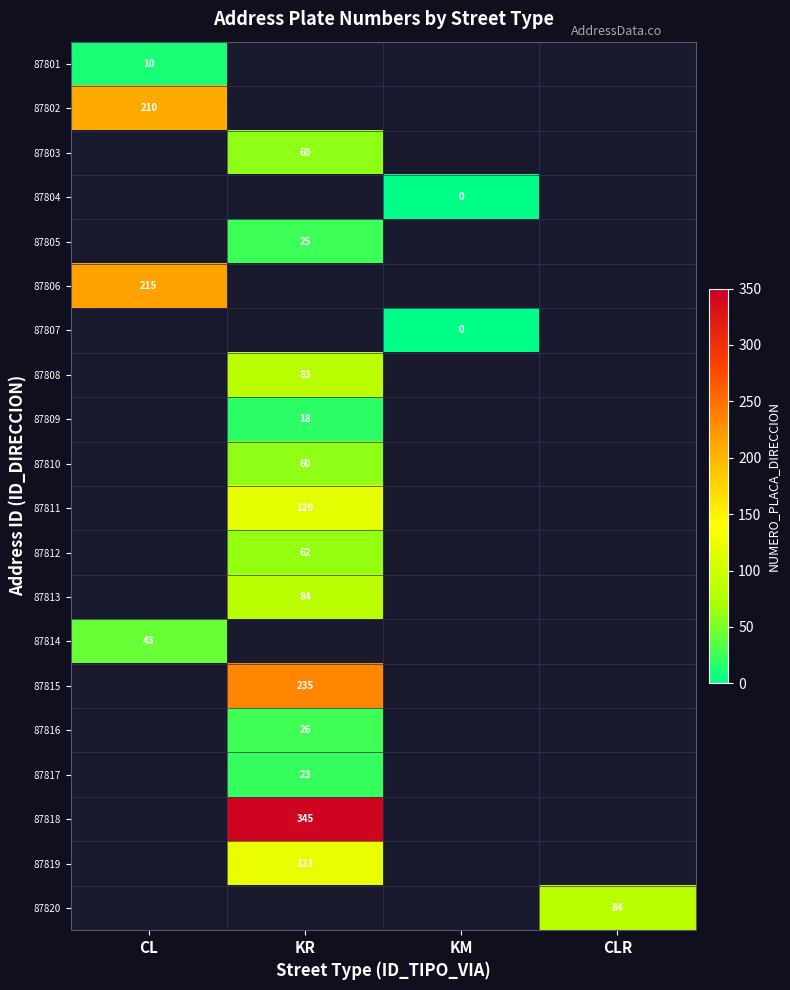

The value of 87808 at KR is 83. True or false?

True